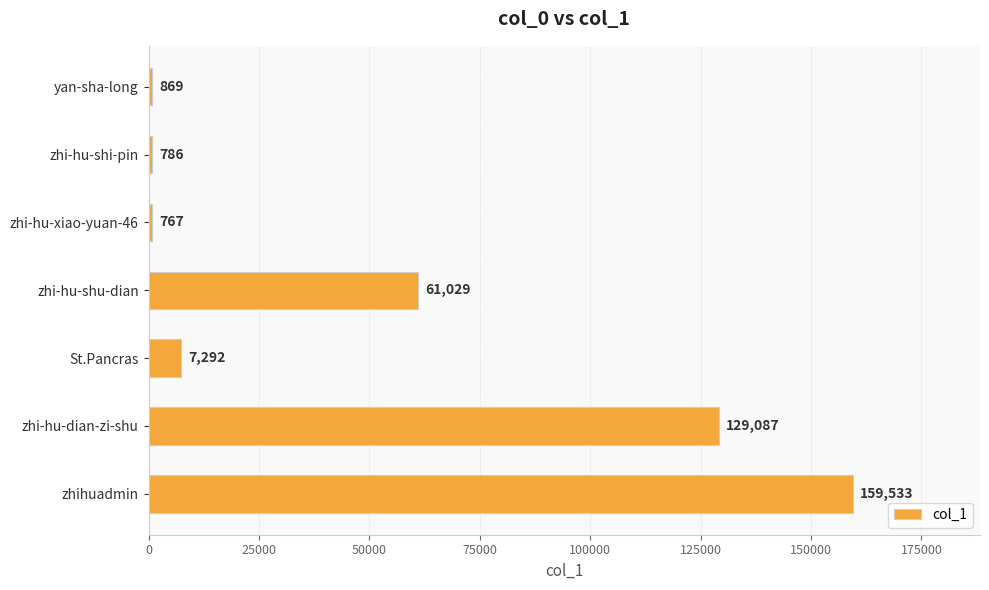

Reading top to bottom, list all the values displayed in this chart.

869	786	767	61029	7292	129087	159533